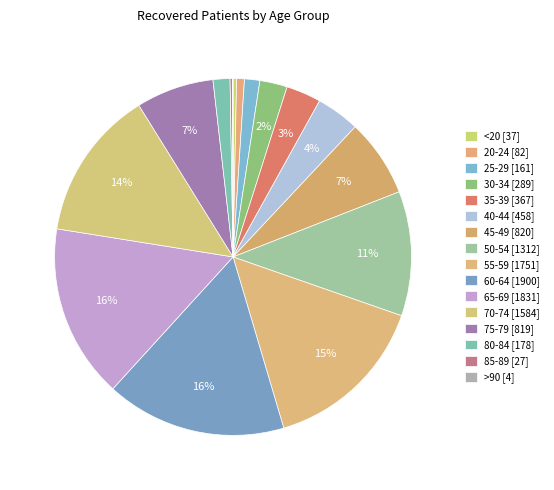

To the nearest percent, what percentage of the pie is 25-29?

1%